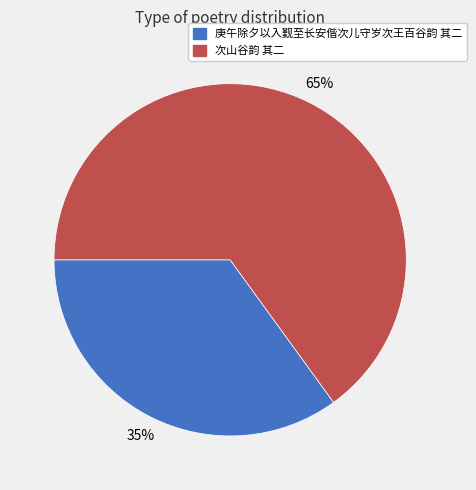

Do 庚午除夕以入觐至长安偕次儿守岁次王百谷韵 其二 and 次山谷韵 其二 together represent more than half of the pie?

Yes